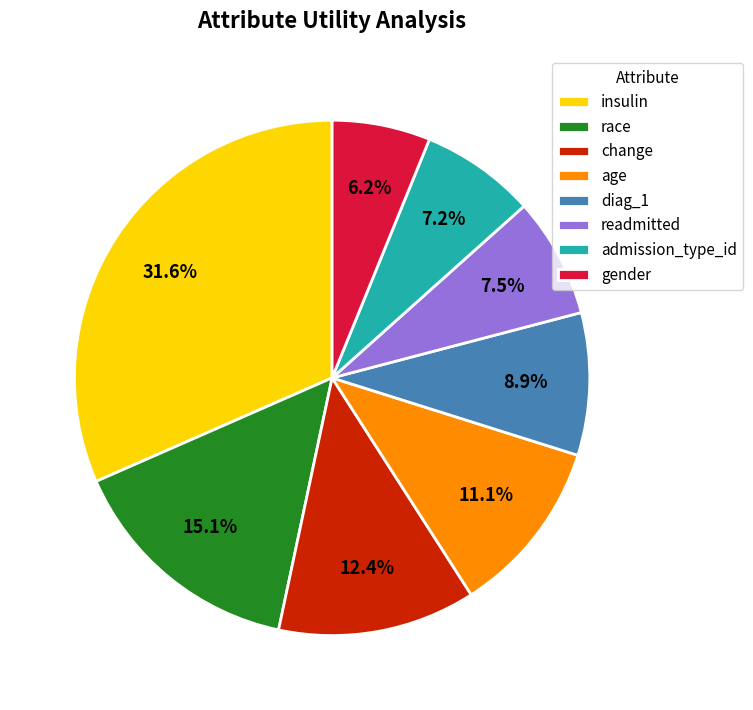

To the nearest percent, what is the average slice percentage?

12%